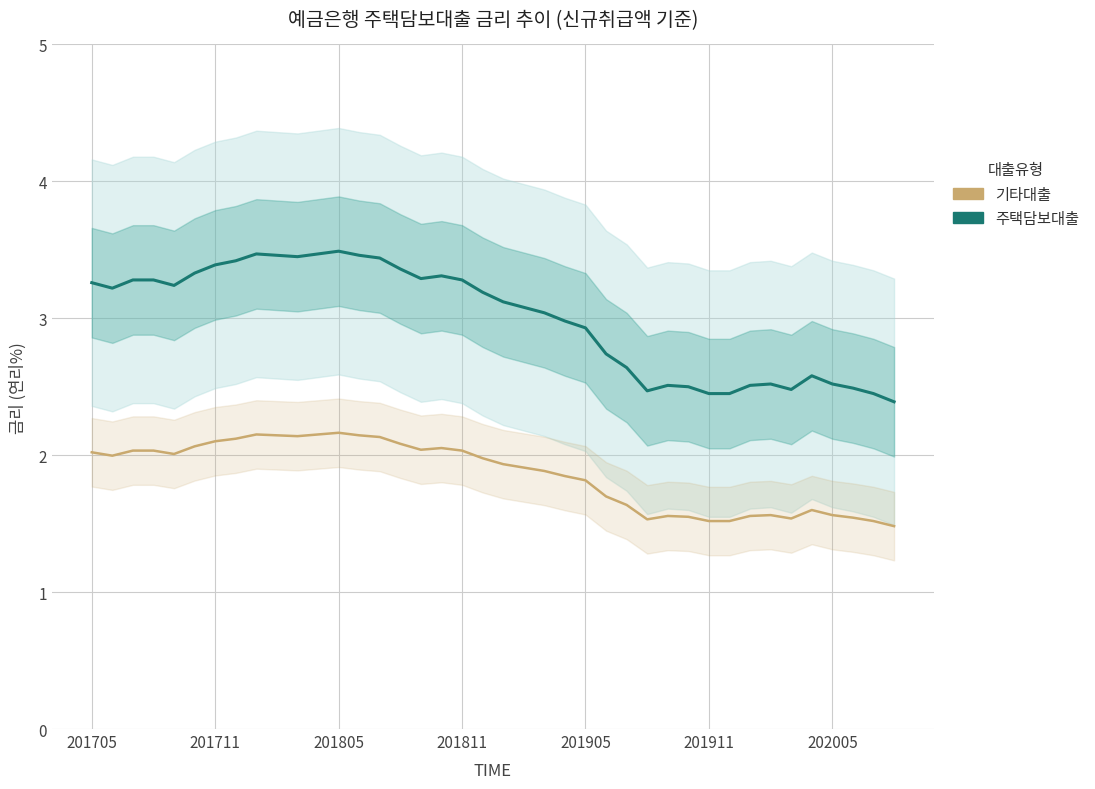

What is the value of the 주택담보대출 point at the 40th from the left?

2.4